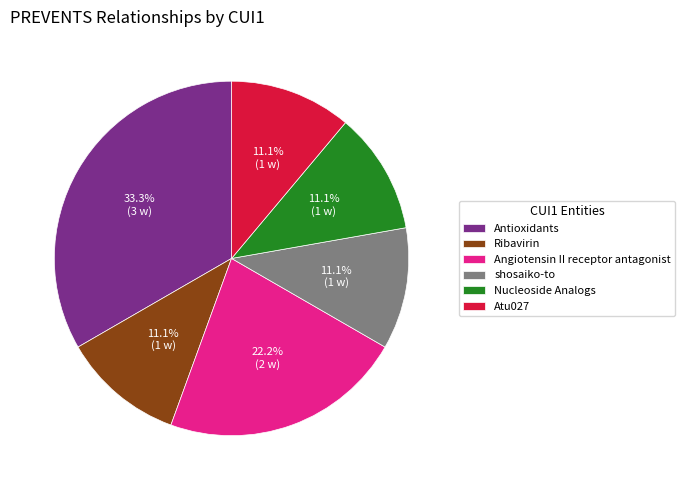

What portion of the pie excludes shosaiko-to?

88.9%